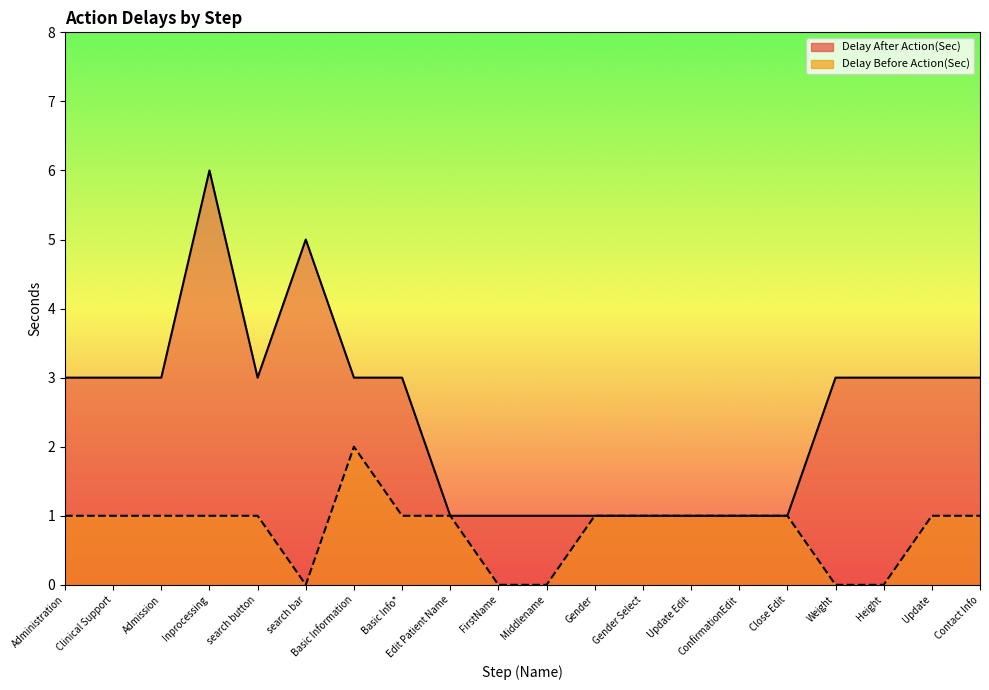

List the series in order of their peak value, highest first.

Delay After Action(Sec), Delay Before Action(Sec)